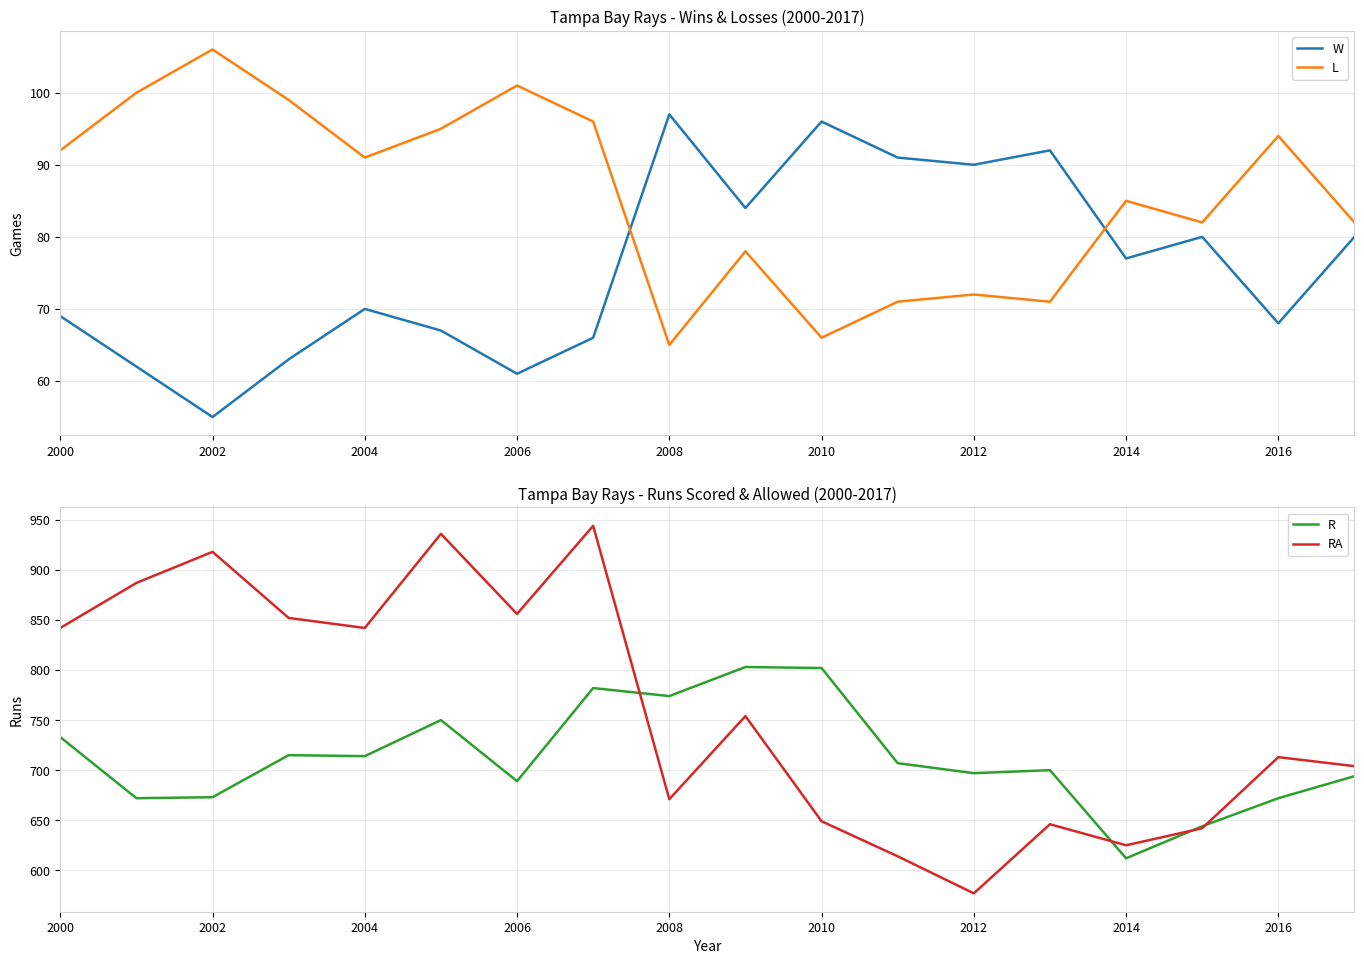

What are all the series names shown in the legend?

W, L, R, RA